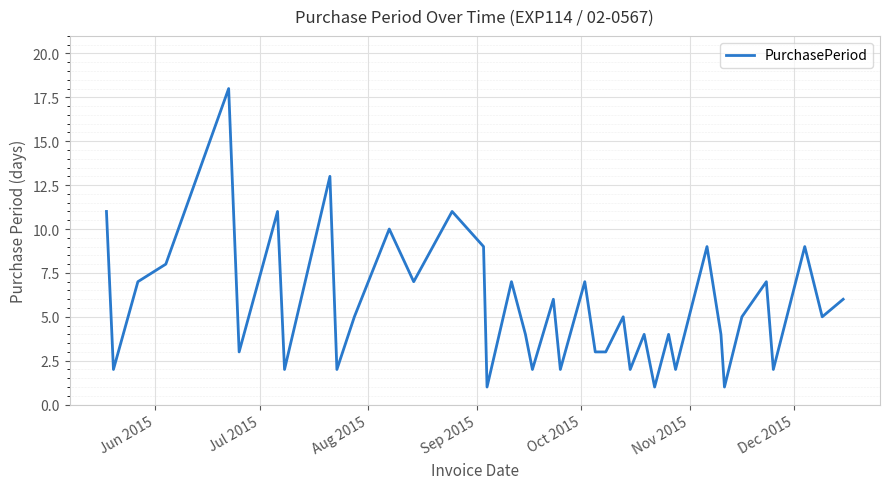

What is the sum of all values?

222